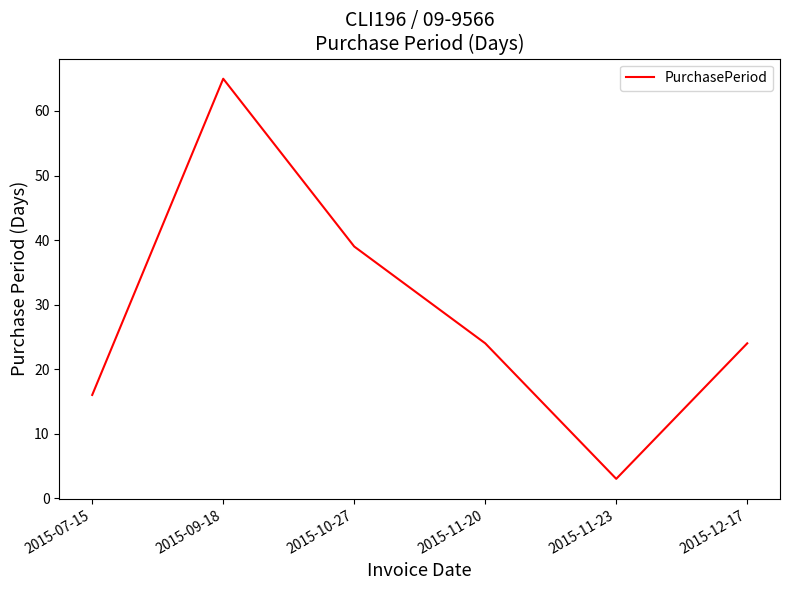

What position from the left is 2015-09-18?

2